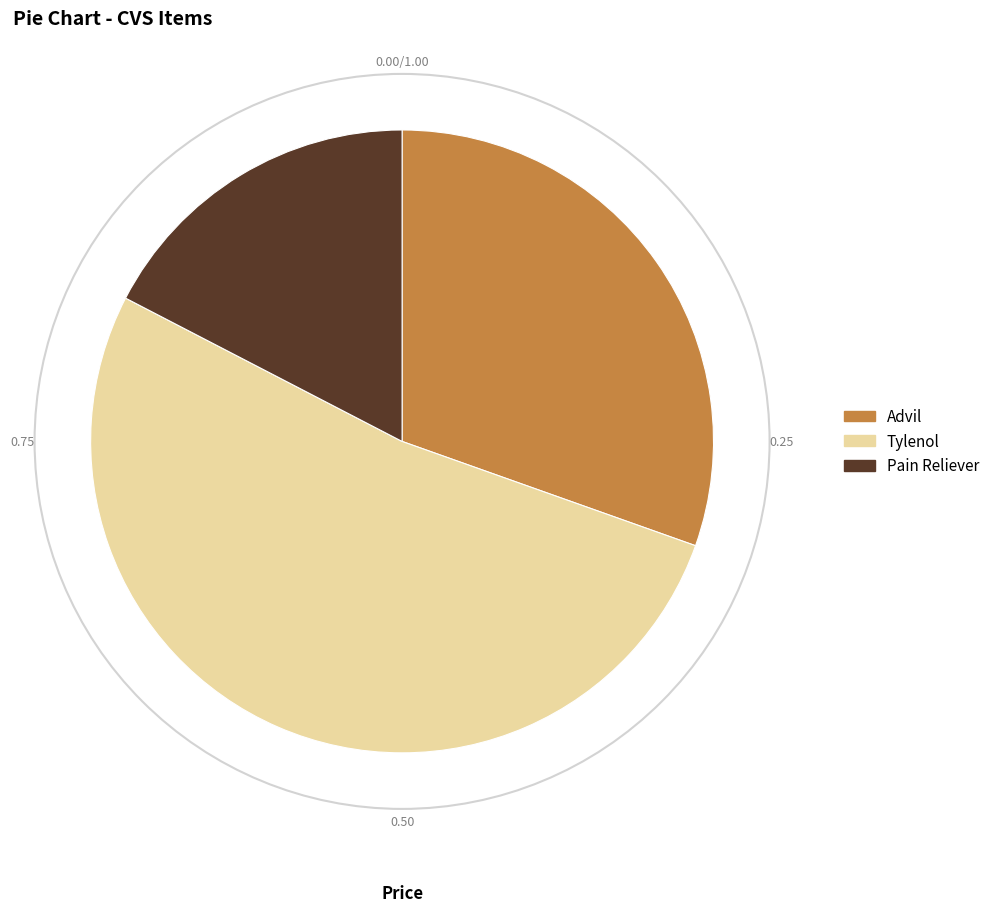

Which slice is the smallest?

Pain Reliever